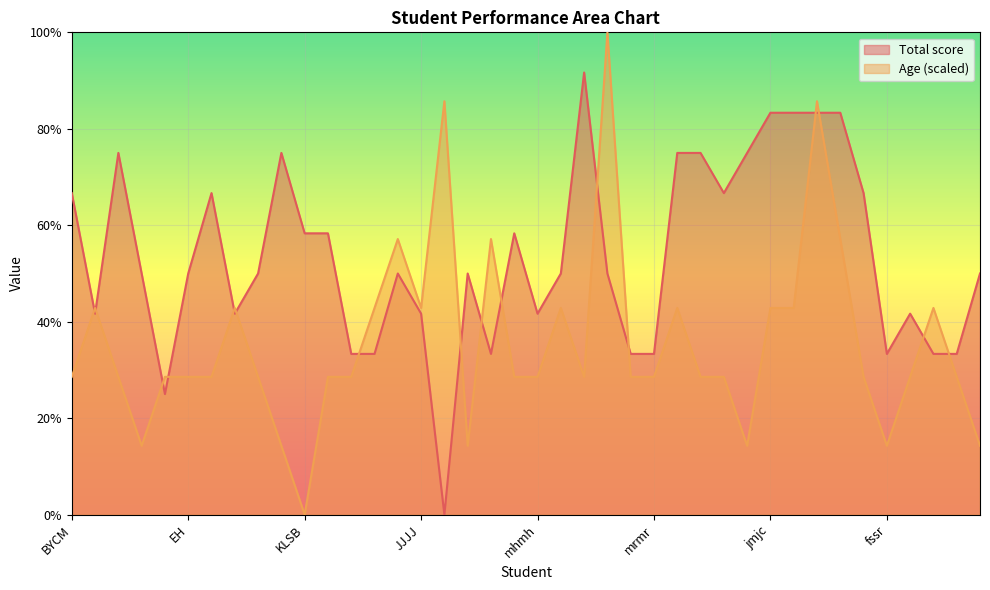

How many data points in Age are above 28?

33